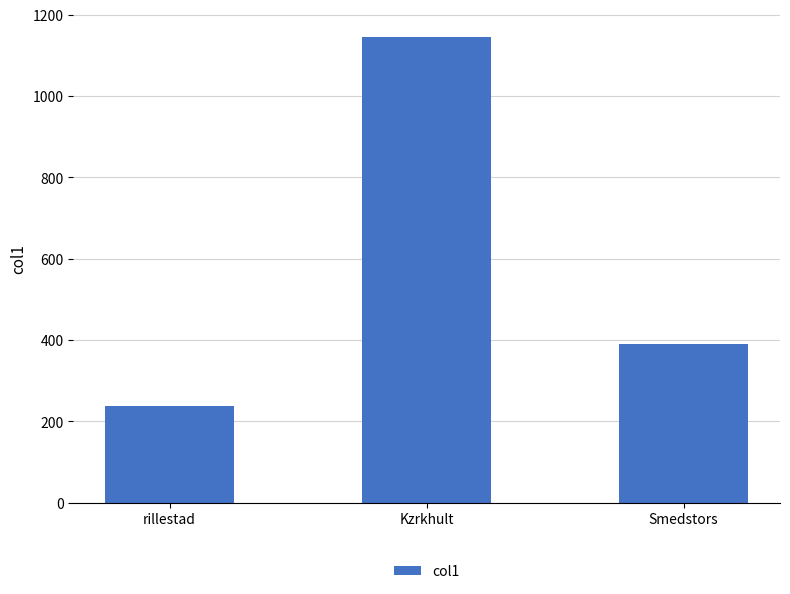

What is the smallest value displayed?

239.2